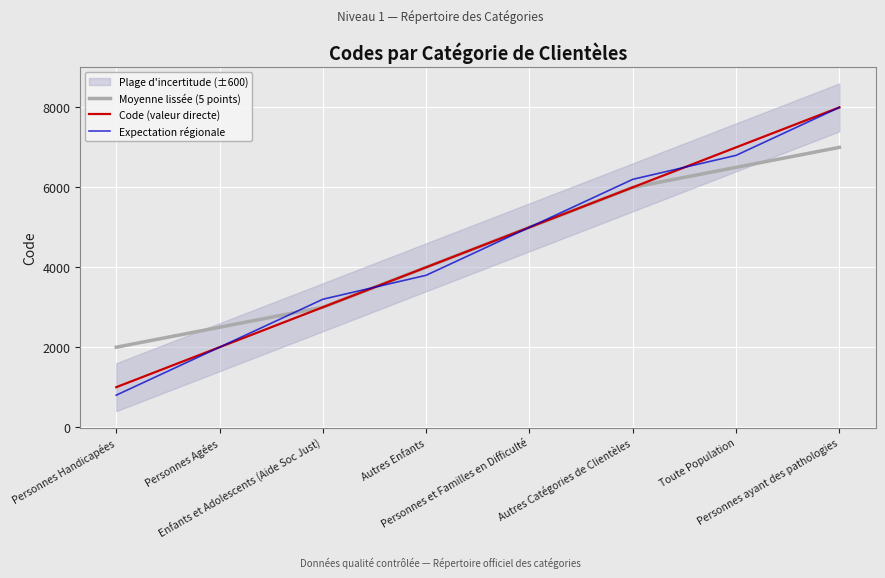

What is the spread (max minus min) of values at Autres Enfants?

200